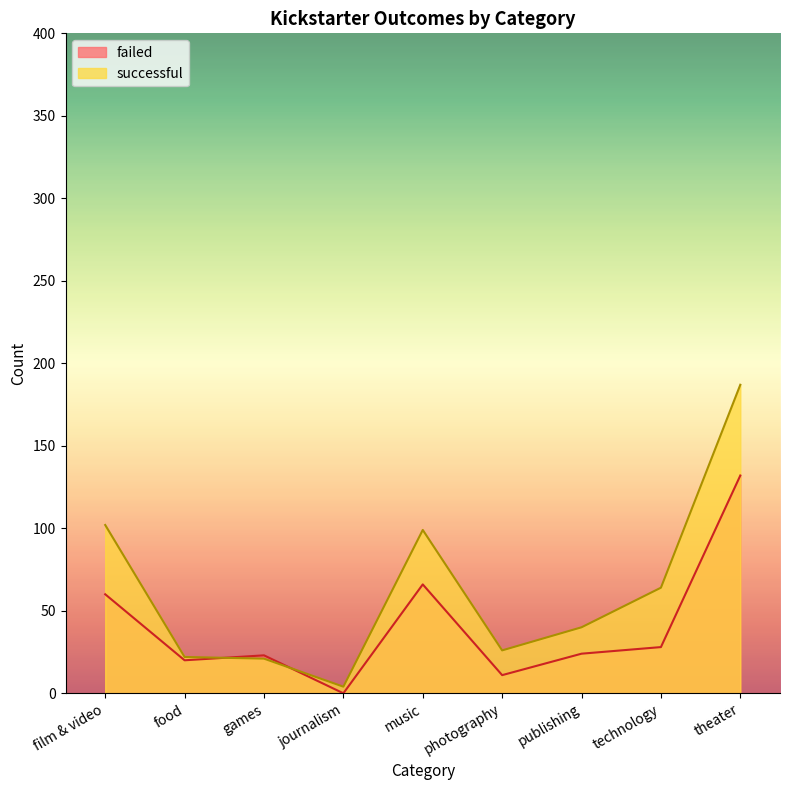

Is the value of successful at games greater than the value of failed at music?

No